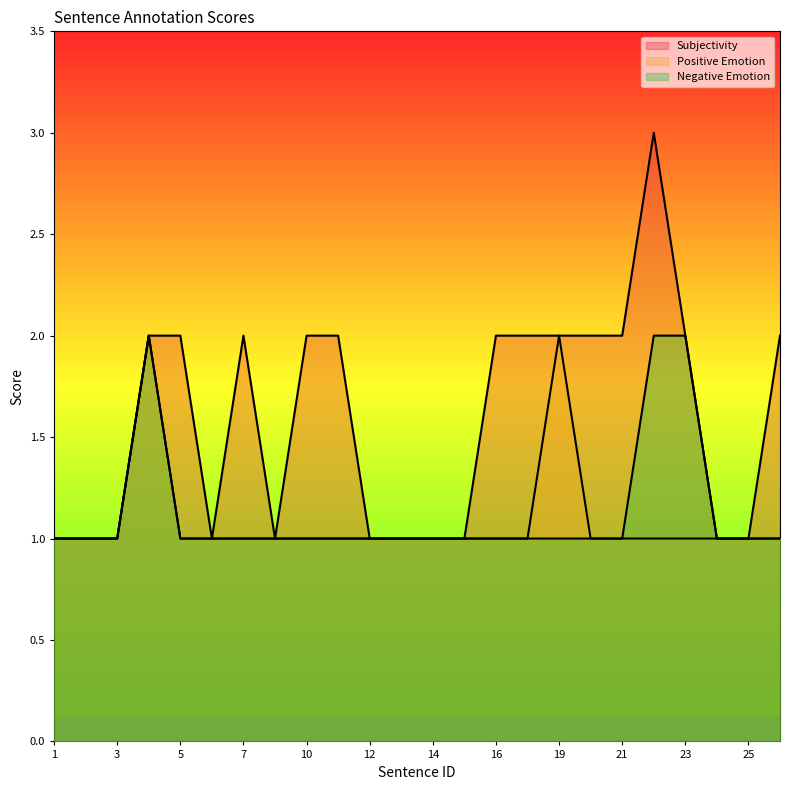

How many data points does each series have?

24